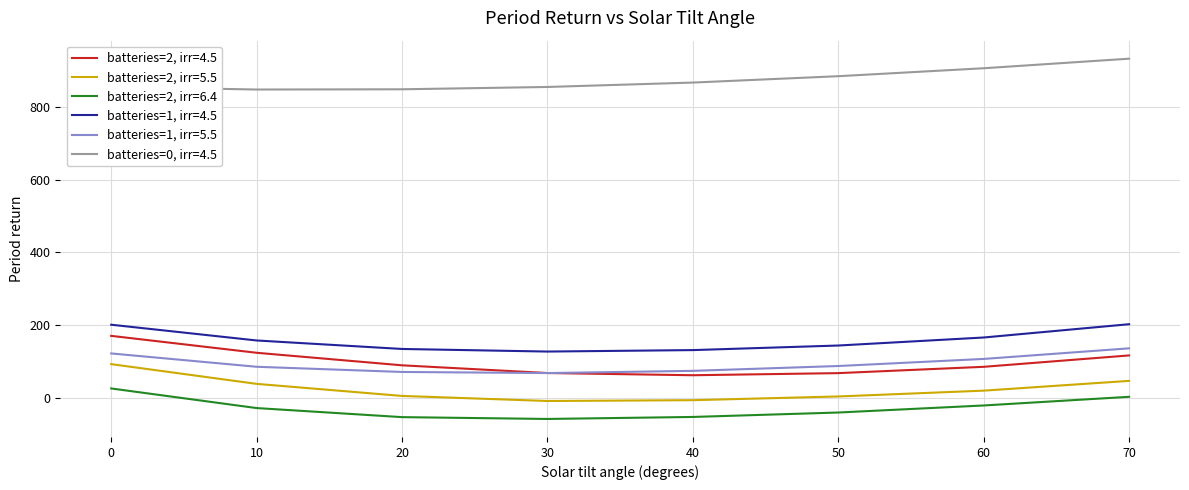

Which series changed the most between 10 and 20?

batteries=2, irr=4.5